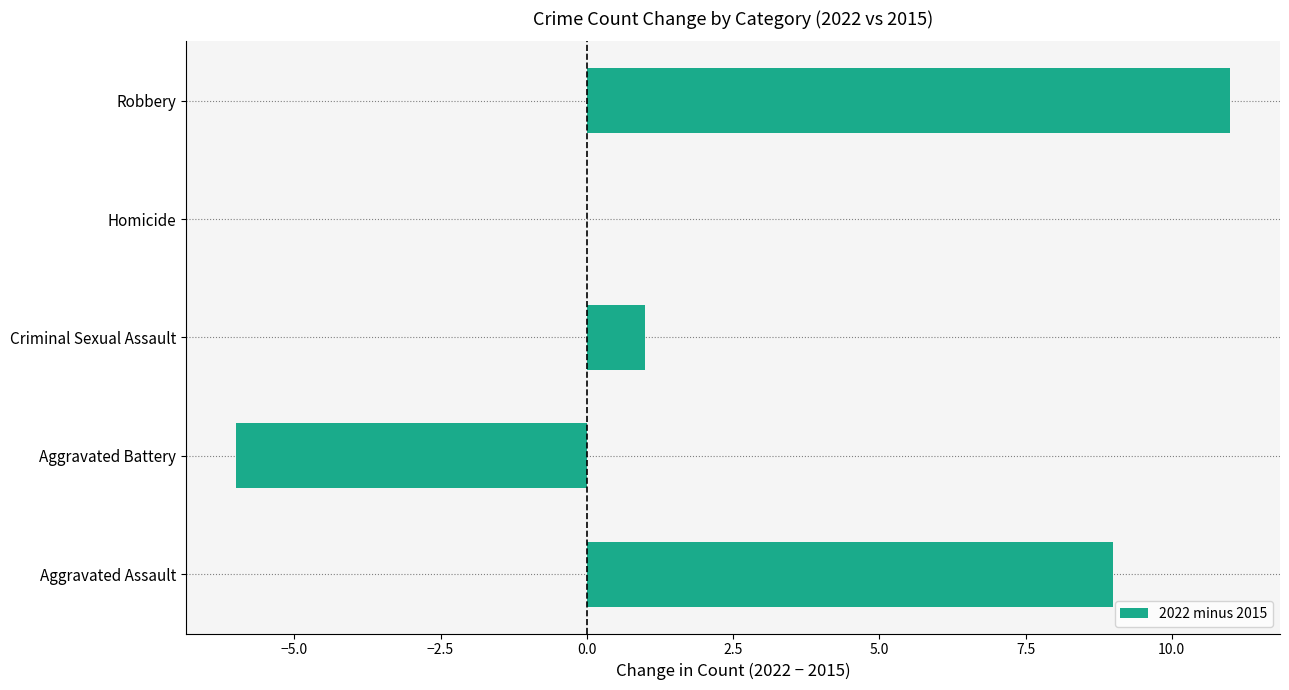

Reading bottom to top, what are all the values shown in this chart?

Aggravated Assault=9	Aggravated Battery=-6	Criminal Sexual Assault=1	Homicide=0	Robbery=11